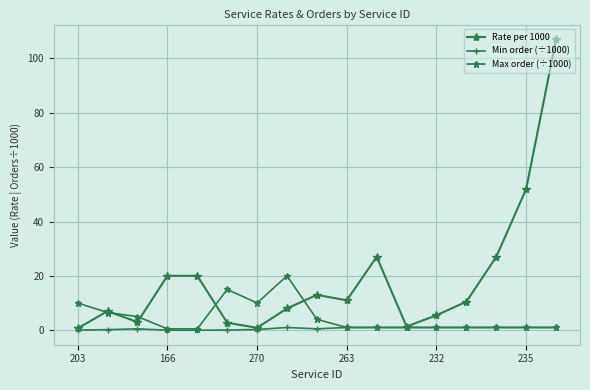

How many data points does each series have?

17